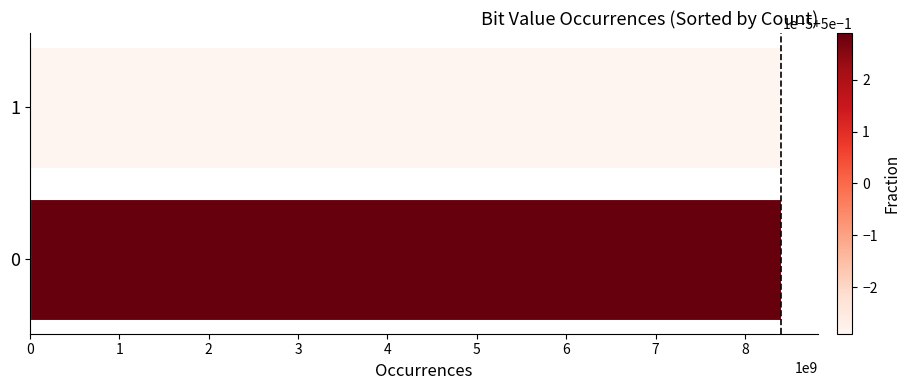

Count the number of data series in this chart.

1